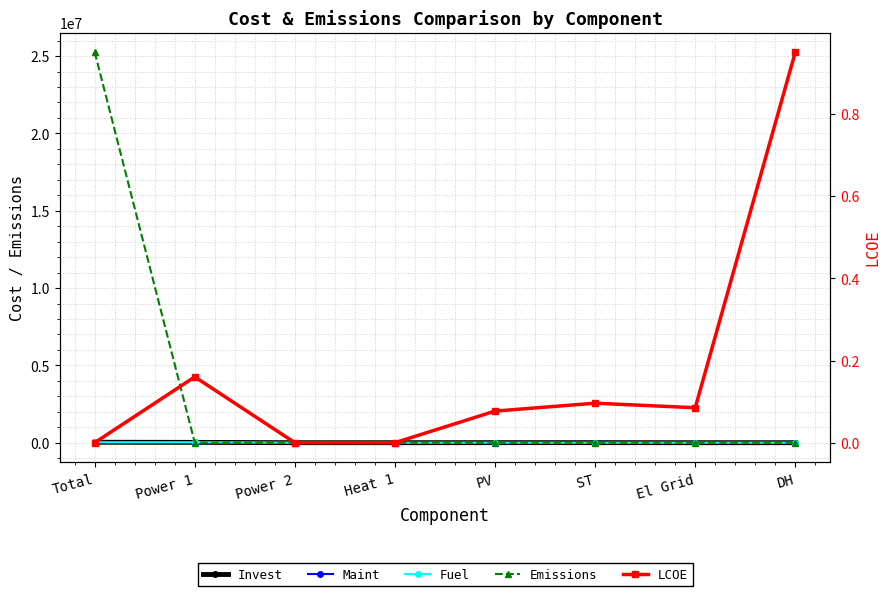

After their last crossing, which series has the higher values: Emissions or LCOE?

LCOE